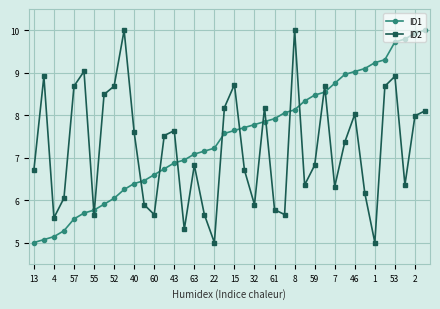

What is the average value of the ID1 series?

7.5